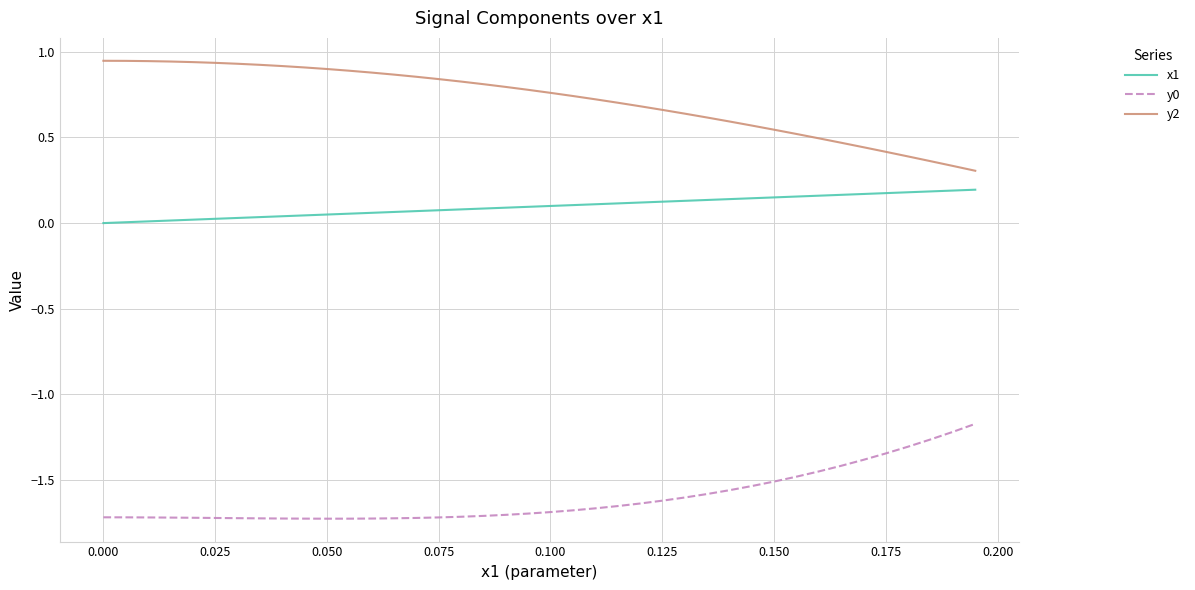

Which series has the largest total across all categories?

y2